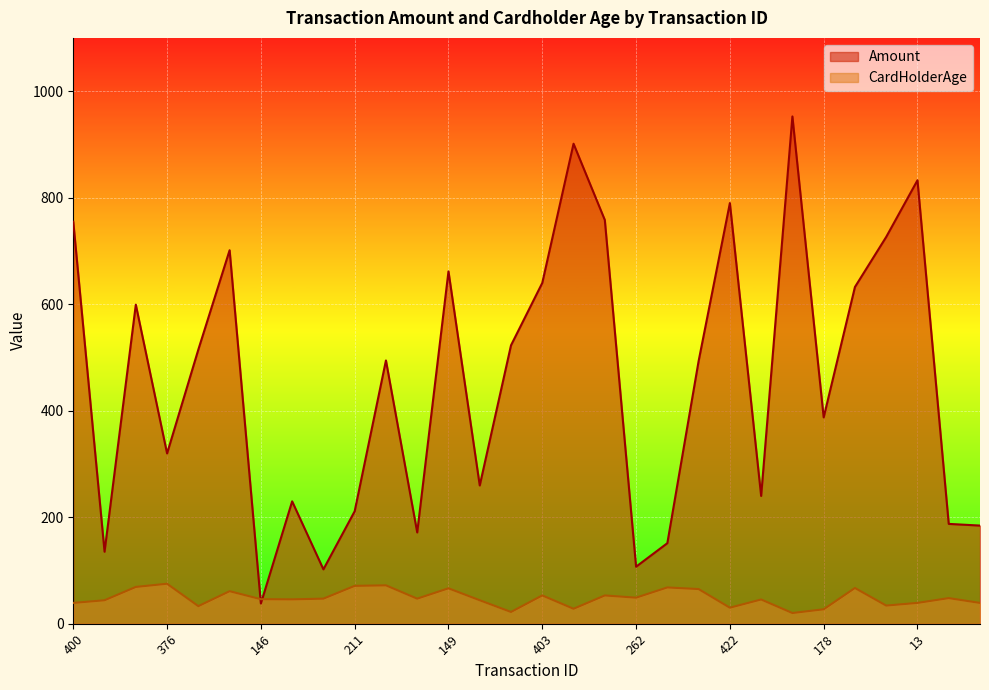

At which label does Amount reach its peak?

309